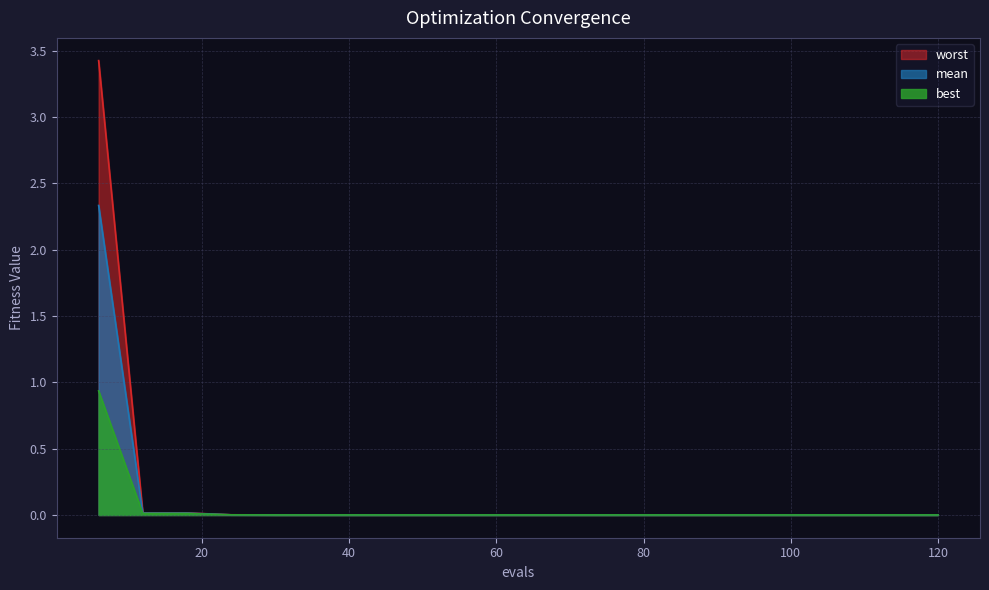

True or false: mean and worst cross at least once.

False